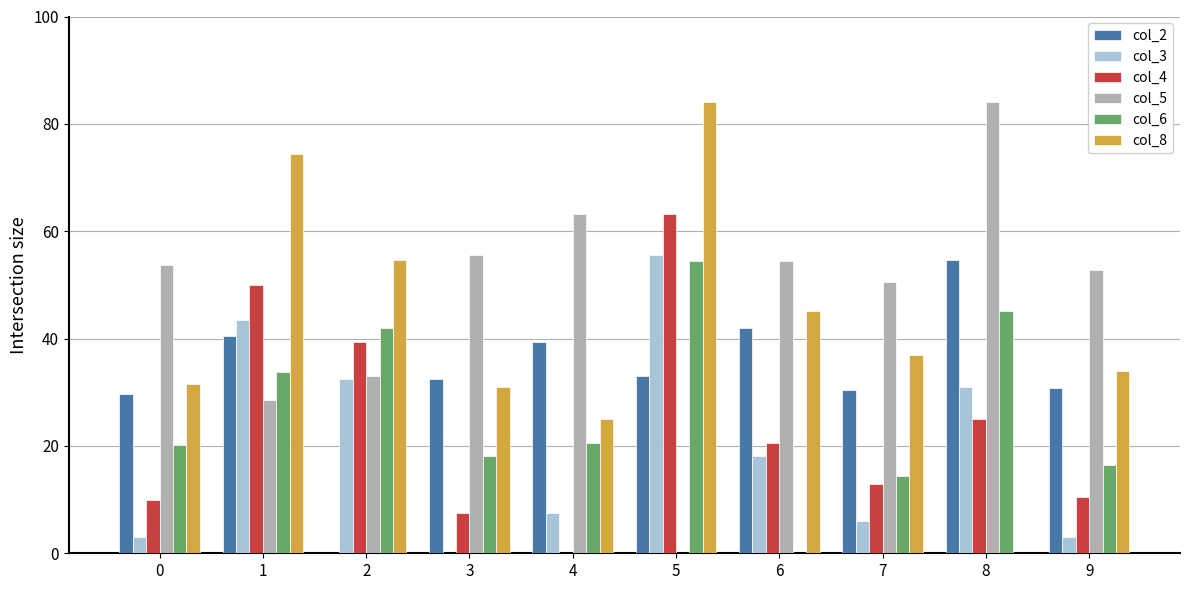

How many groups of bars are there?

10